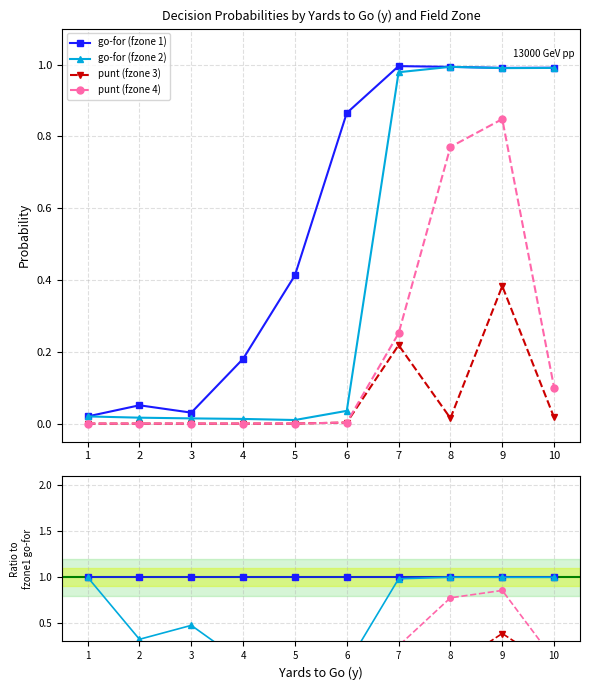

Reading left to right, extract all data points from this chart.

gofor_fzone1: 0.0	0.1	0.0	0.2	0.4	0.9	1.0	1.0	1.0	1.0
gofor_fzone2: 0.0	0.0	0.0	0.0	0.0	0.0	1.0	1.0	1.0	1.0
punt_fzone3: 0.0	0.0	0.0	0.0	0.0	0.0	0.2	0.0	0.4	0.0
punt_fzone4: 0.0	0.0	0.0	0.0	0.0	0.0	0.3	0.8	0.8	0.1